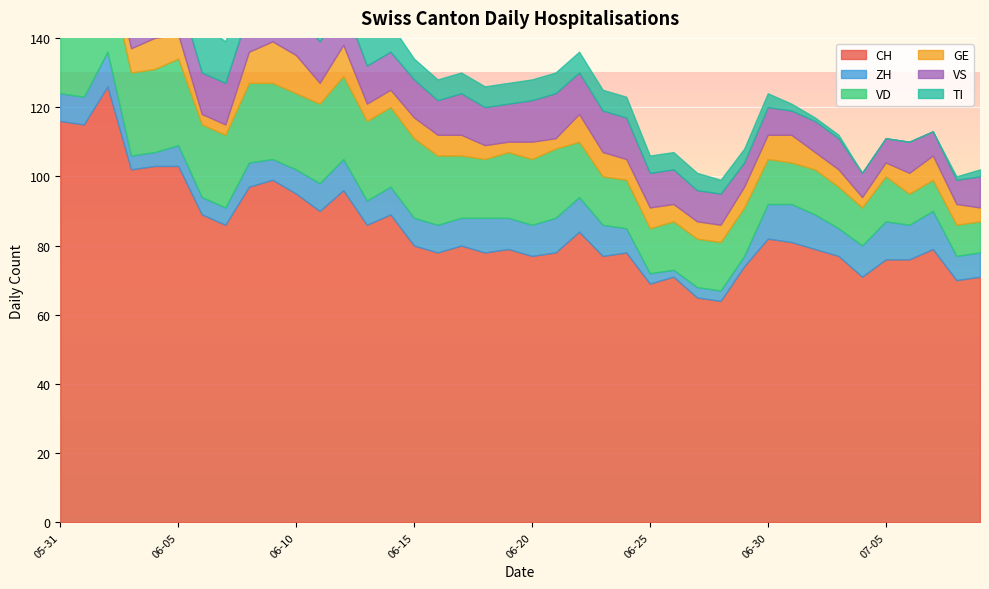

How many data points in CH are above 80?

18